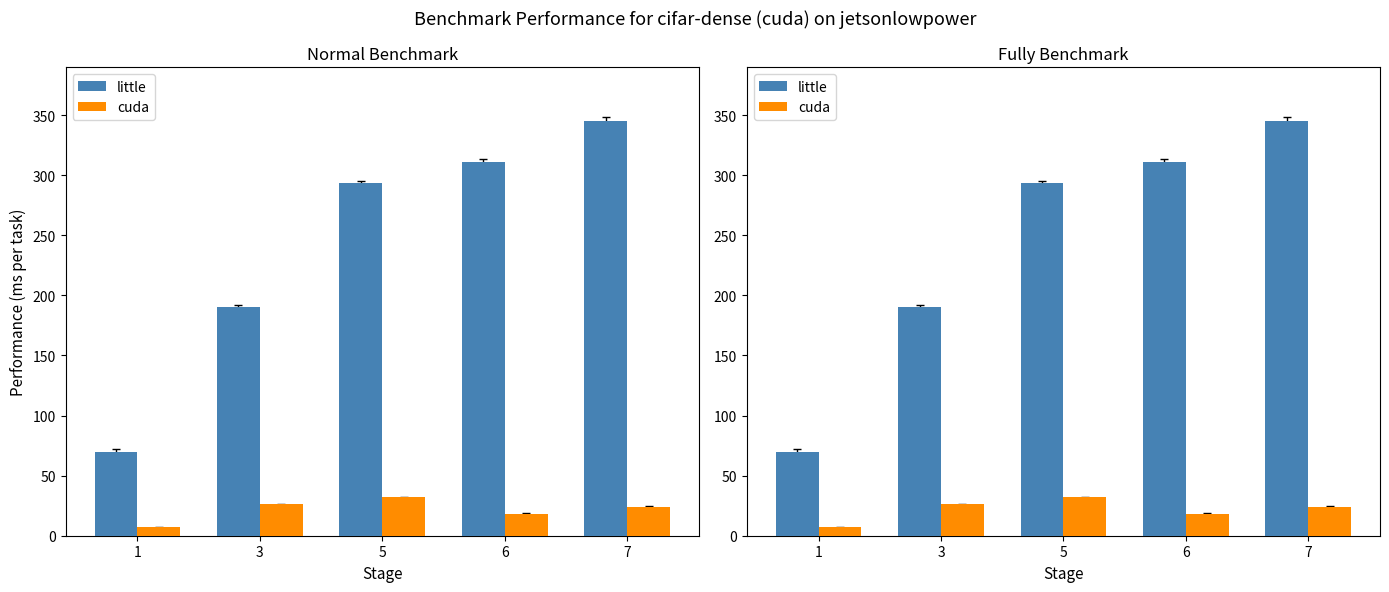

Rank the series at 5 from lowest to highest value.

cuda, little